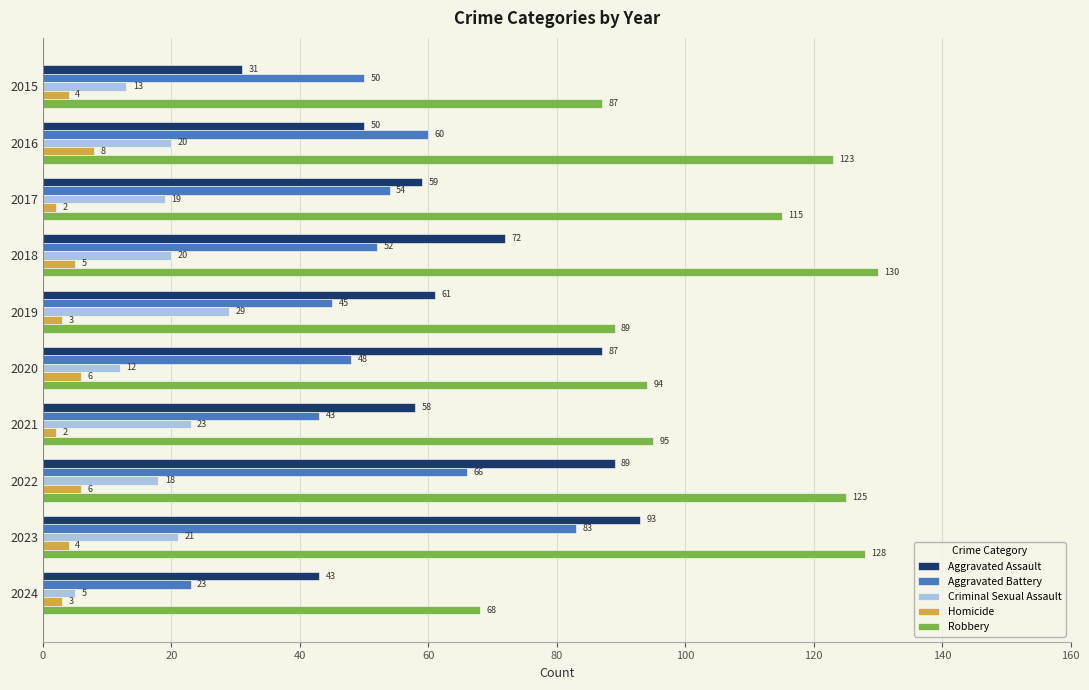

What is the spread (max minus min) of values at 2023?

124